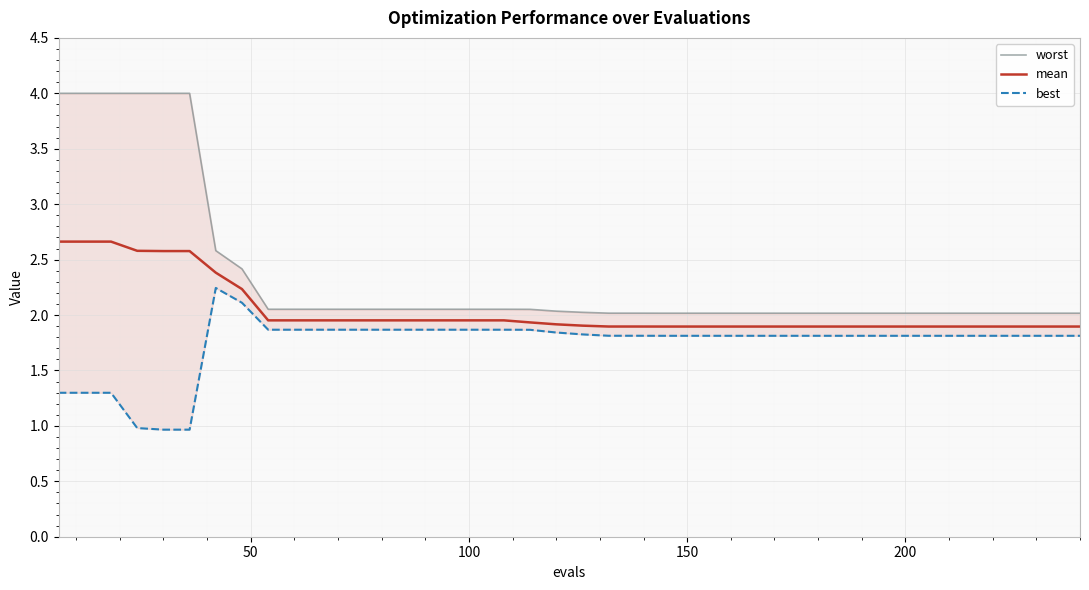

How many distinct data groups are displayed?

3